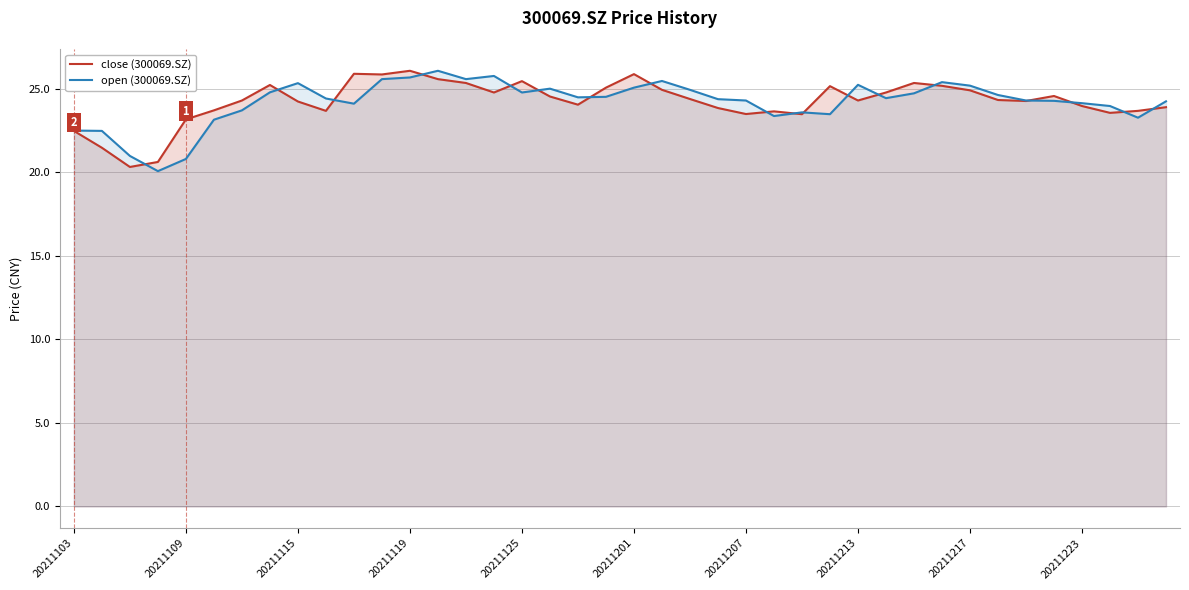

What are all the series names shown in the legend?

close (300069.SZ), open (300069.SZ)